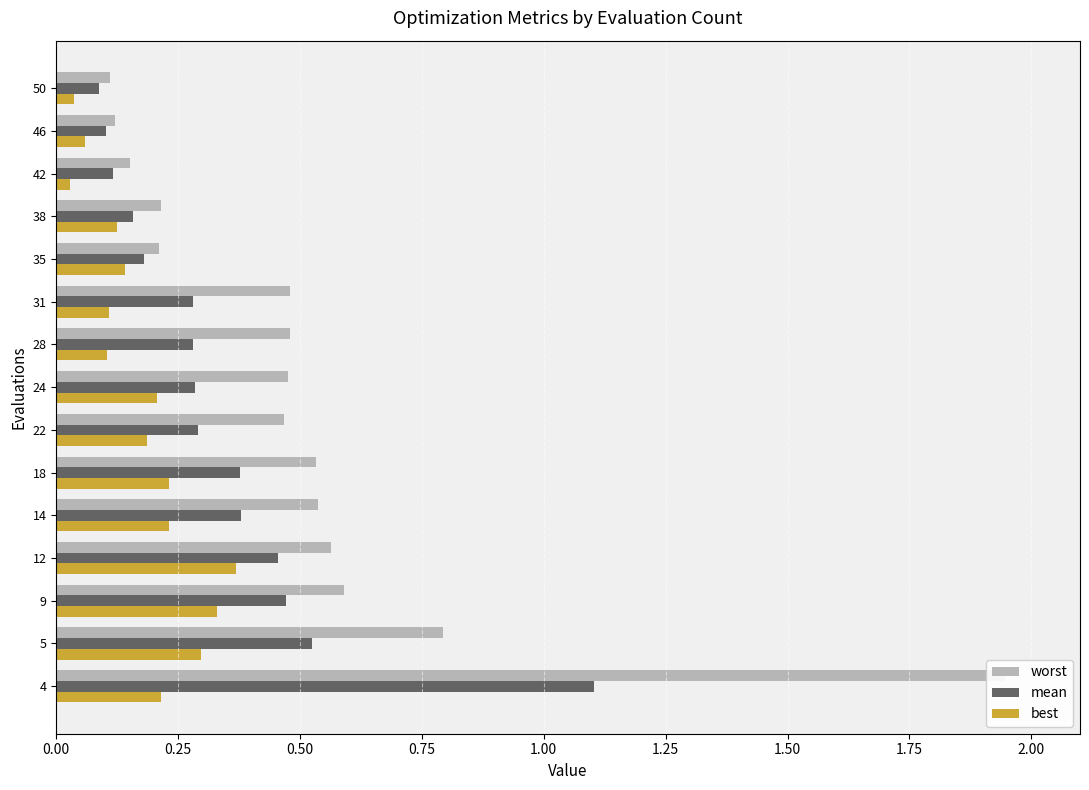

Does the chart contain any negative values?

No